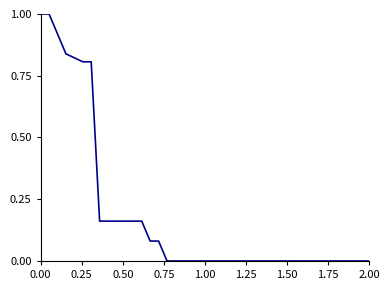

What is the maximum value shown in the chart?

1.0